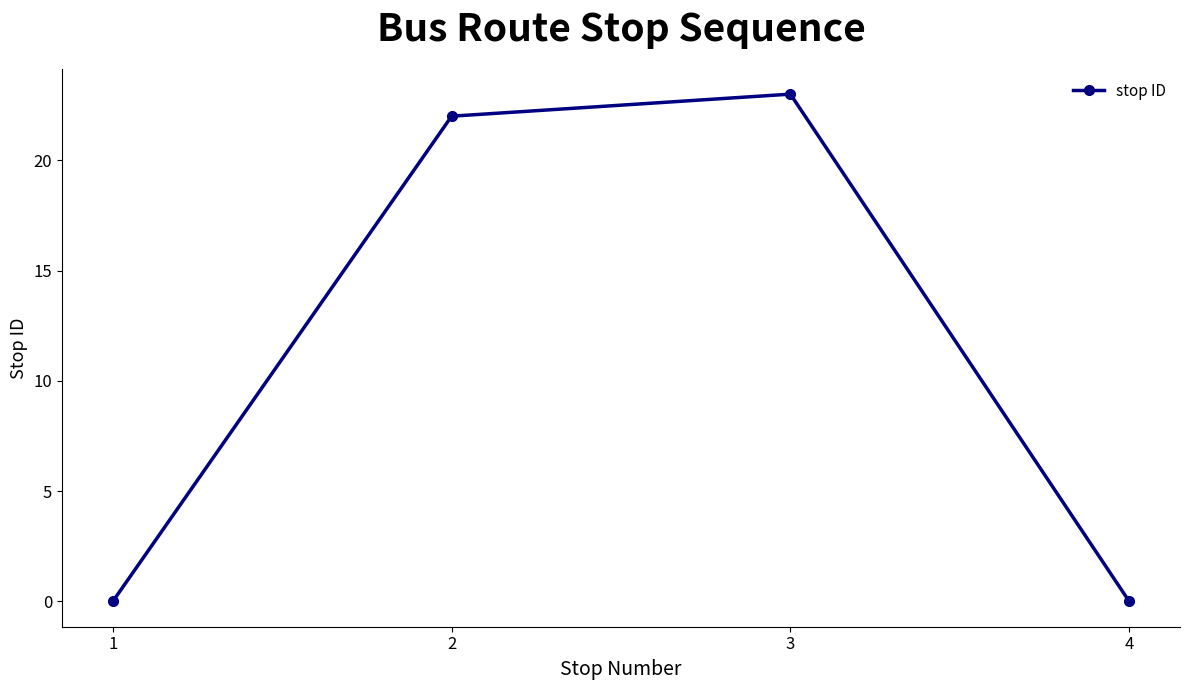

True or false: there are more than 1 points higher than both neighbors.

False